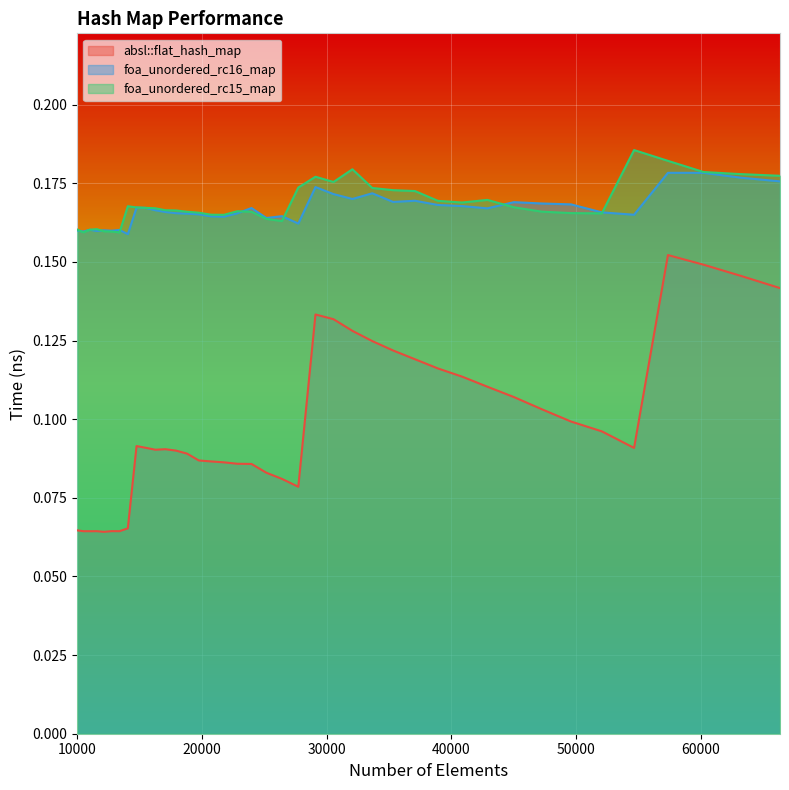

Rank the series at 10500 from highest to lowest value.

foa_unordered_rc16_map, foa_unordered_rc15_map, absl::flat_hash_map